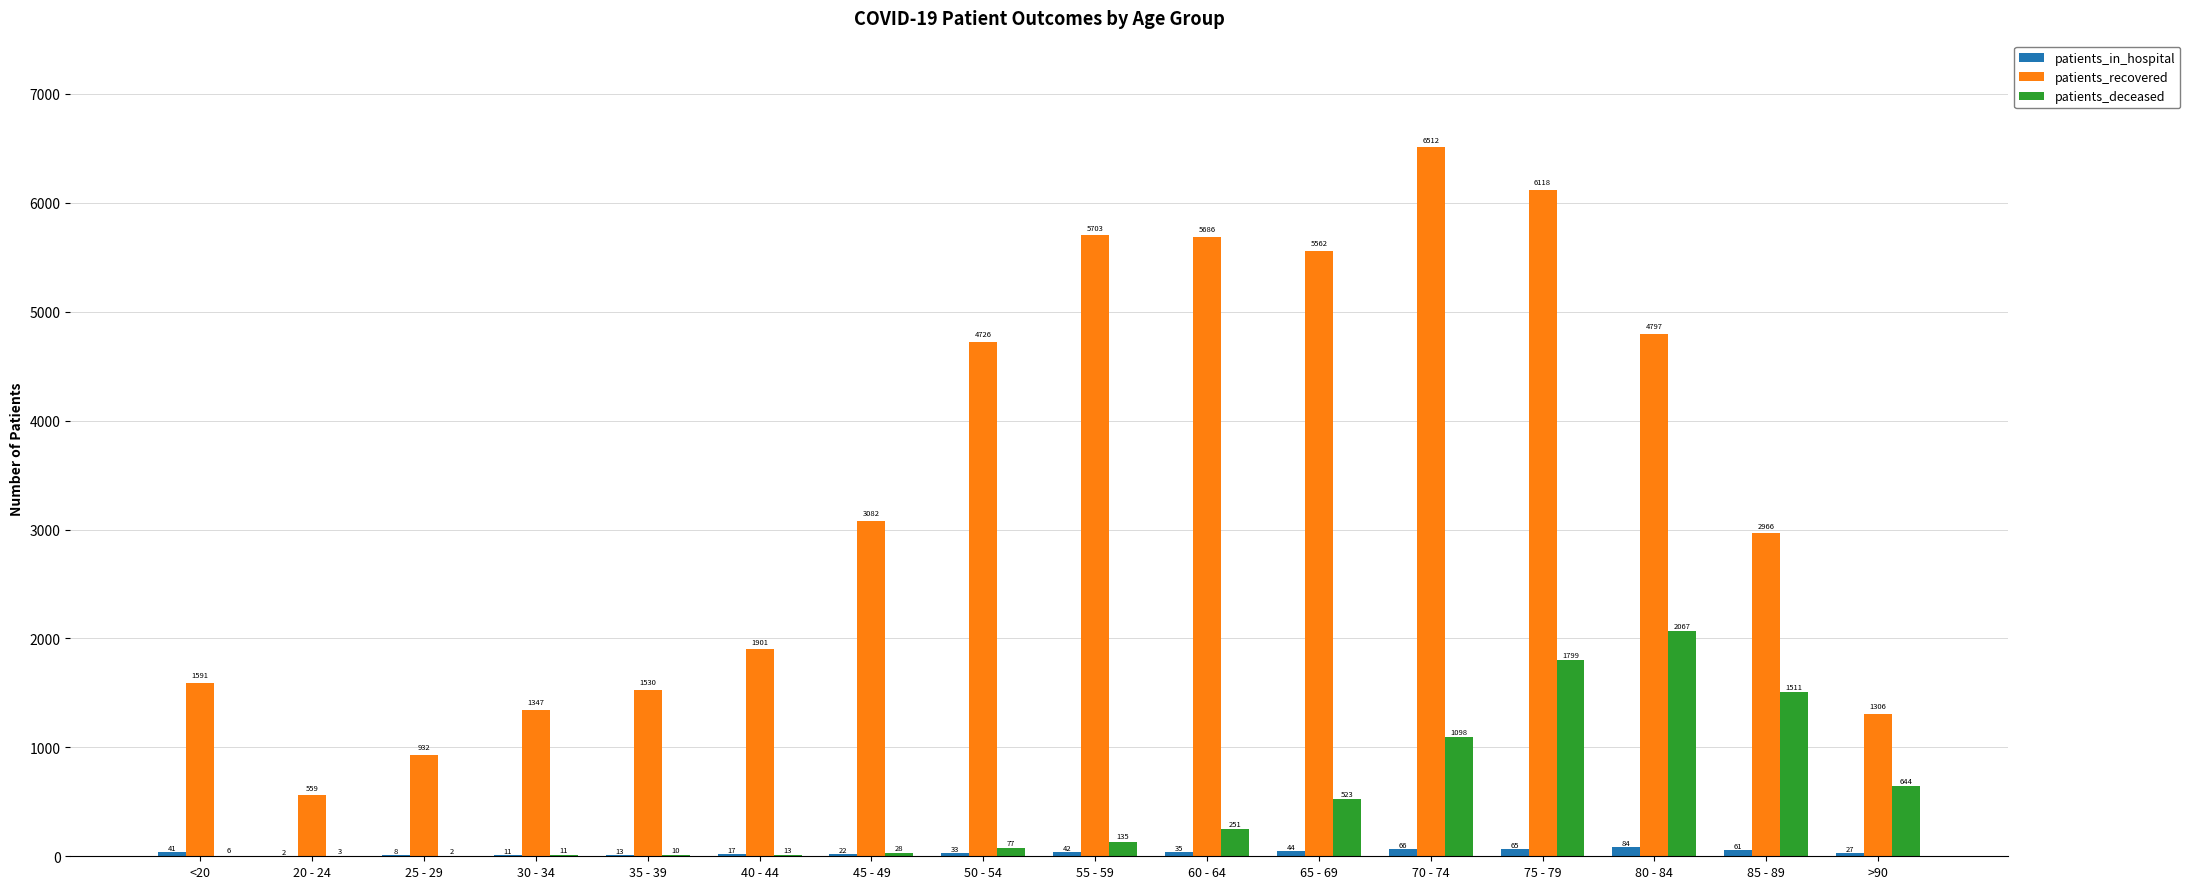

Which series has the largest total across all categories?

patients_recovered